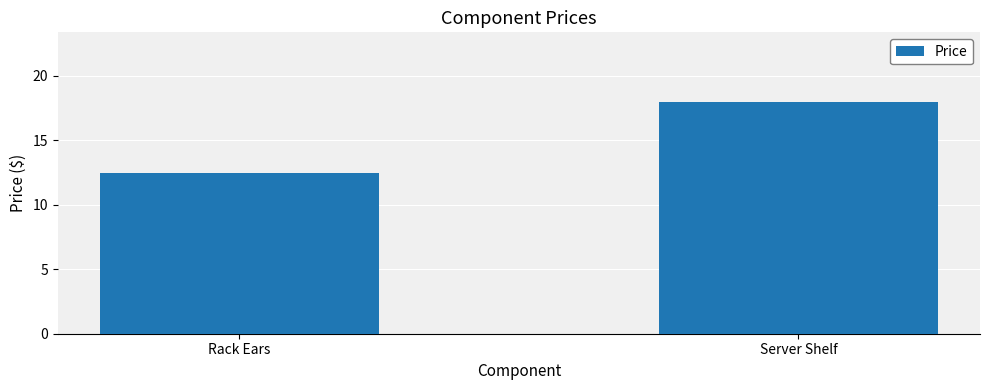

What position from the left is Rack Ears?

1